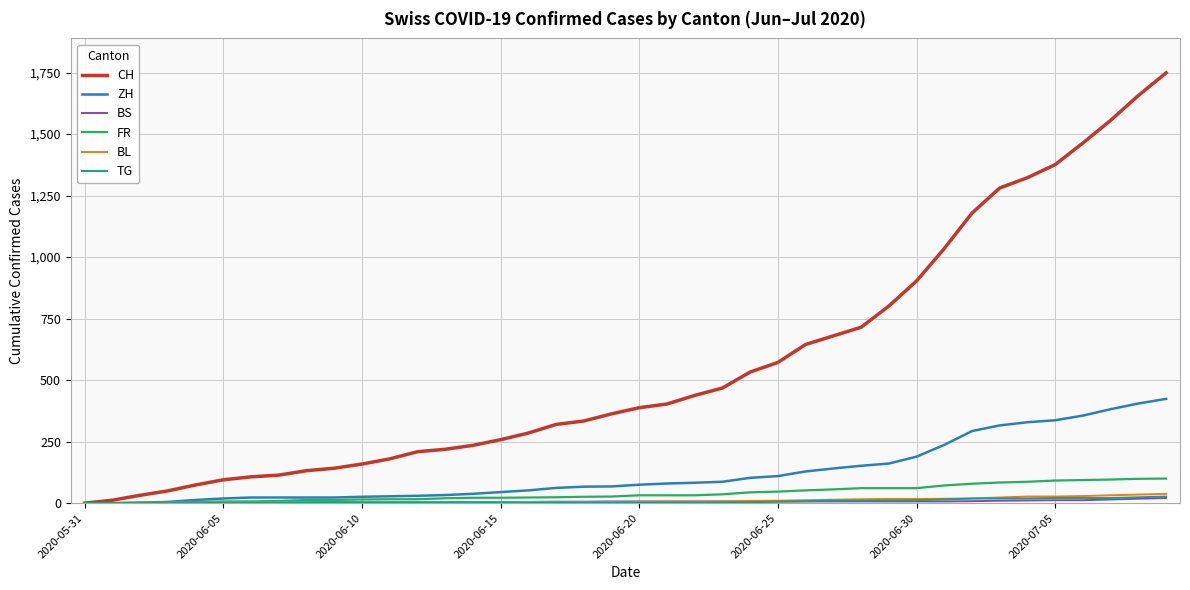

What is the greatest value displayed?

1749